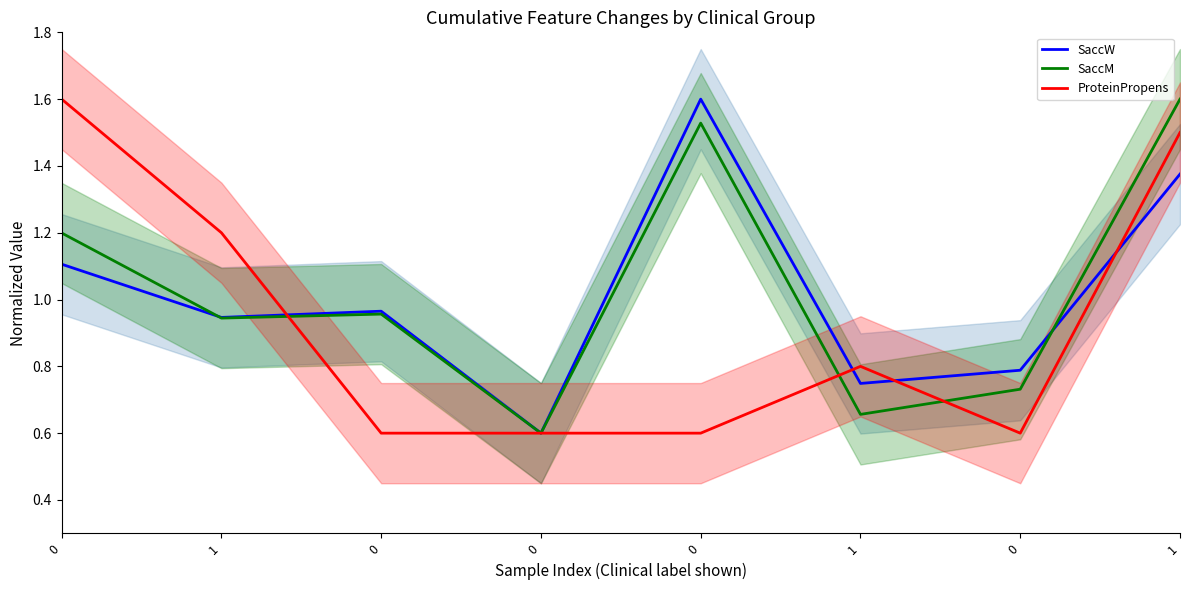

Rank the series at 0 from lowest to highest value.

SaccW, SaccM, ProteinPropens